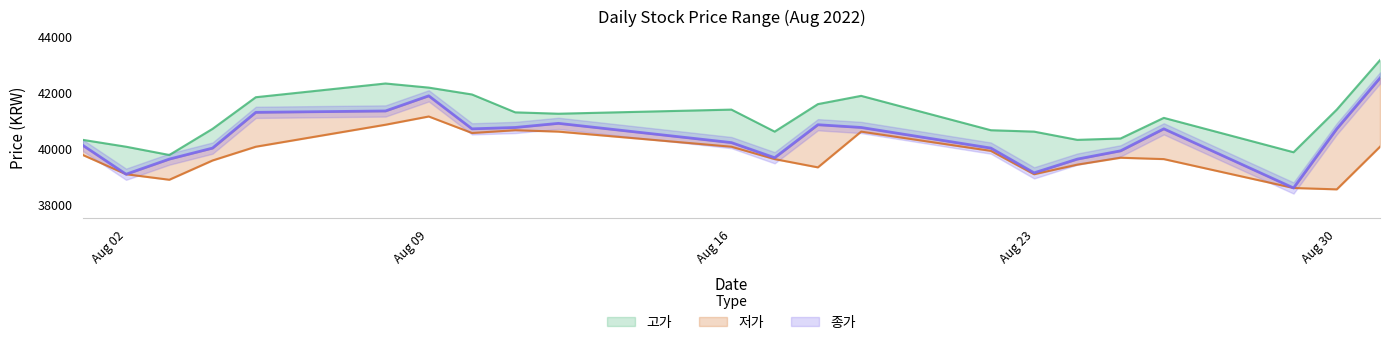

List the series in order of their overall mean, lowest first.

저가, 종가, 고가